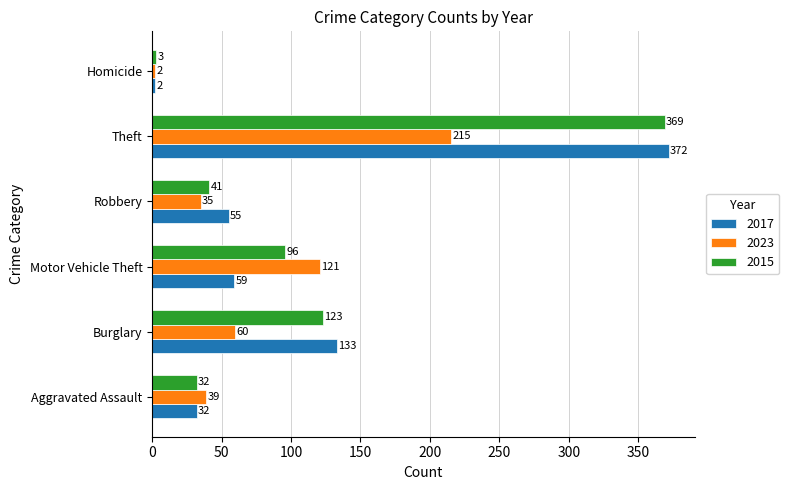

What is the difference between the second highest and second lowest values in the 2023 series?

86